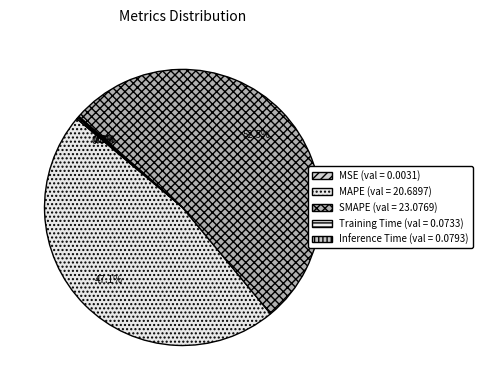

To the nearest percent, what is the combined percentage of Inference Time and MAPE?

47%